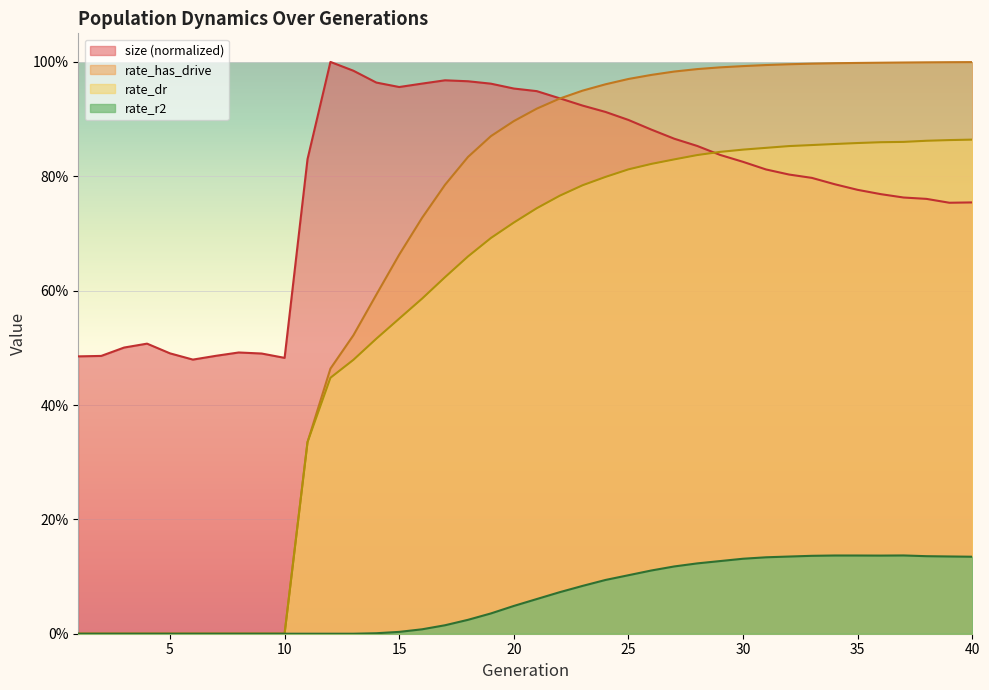

What is the average value of the rate_dr series?

0.6